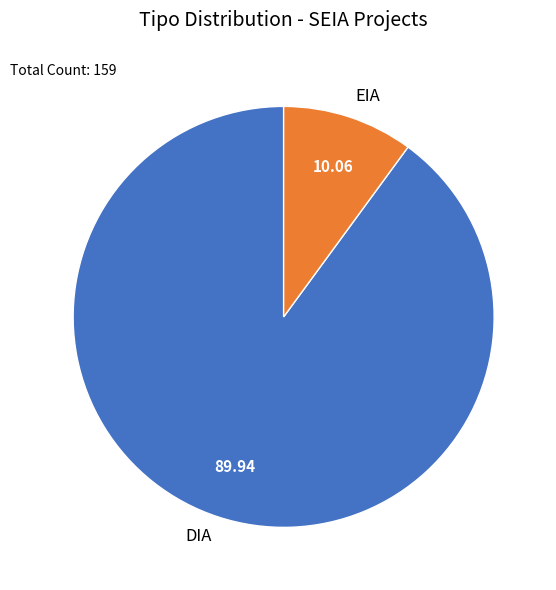

Does any single category account for the majority?

Yes